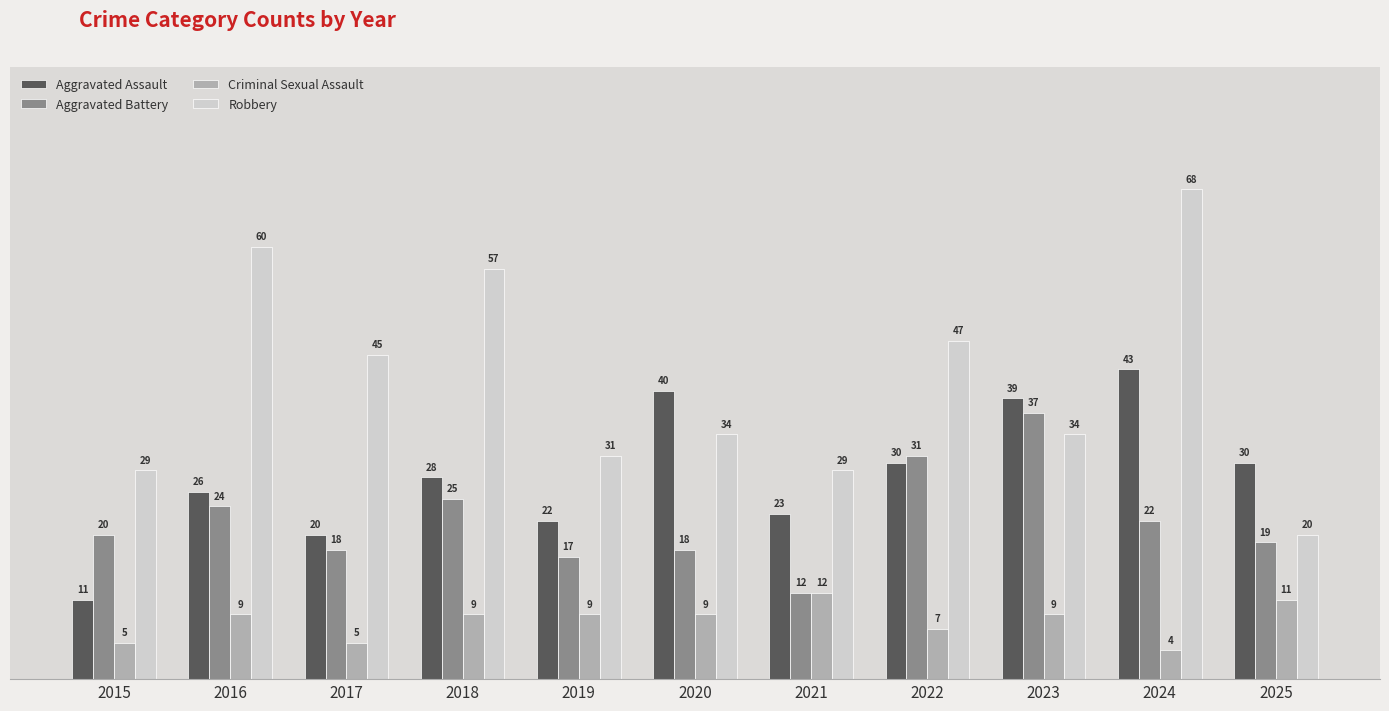

List the series in order of their overall mean, lowest first.

Criminal Sexual Assault, Aggravated Battery, Aggravated Assault, Robbery